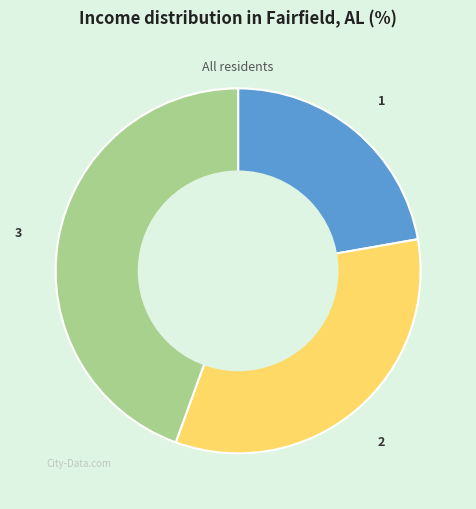

How many segments does this pie chart have?

3